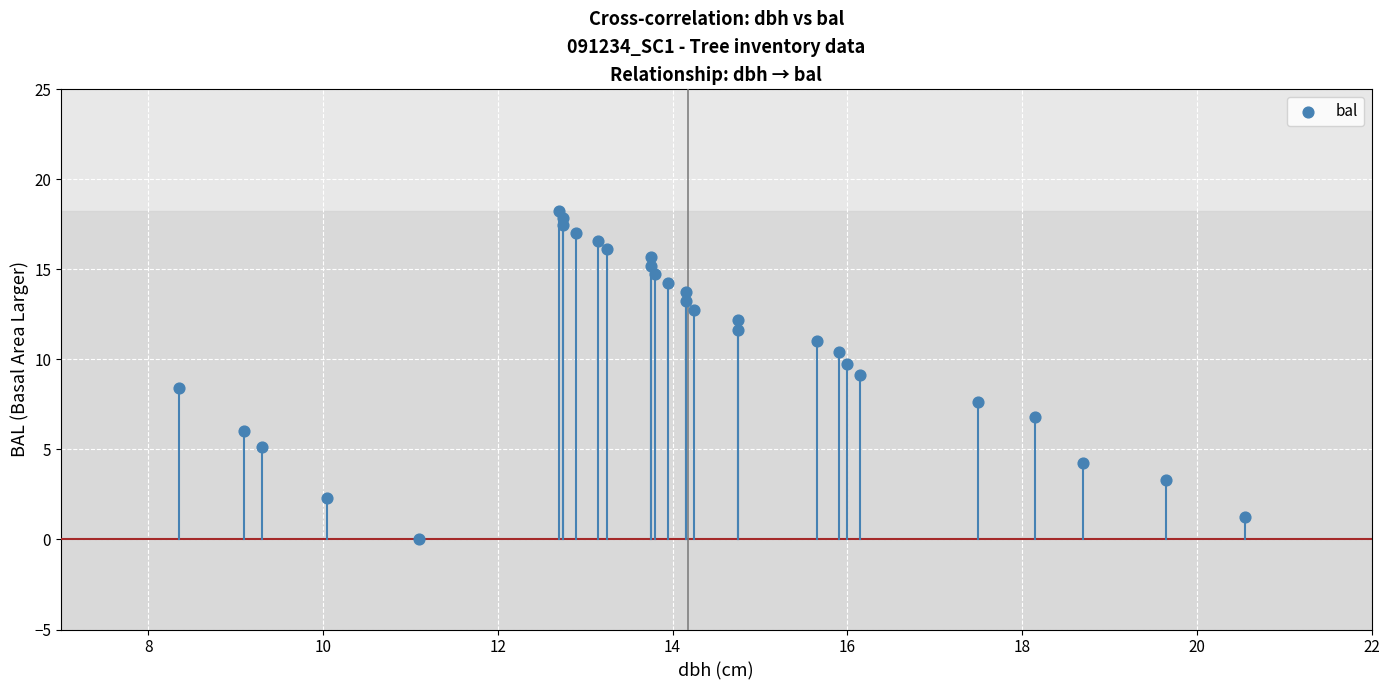

What is the range of Y values (max minus min)?

18.3